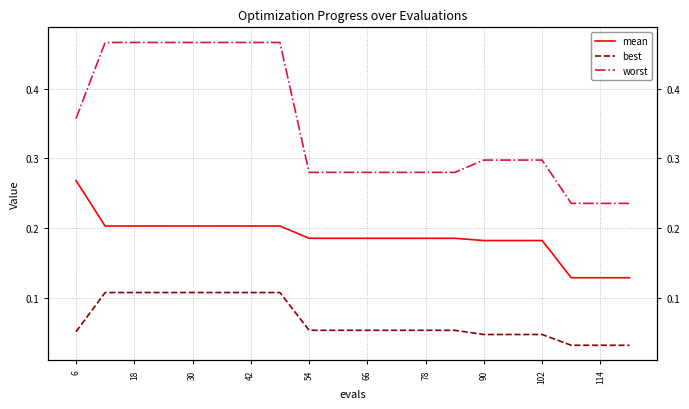

How many categories are shown in the chart?

20